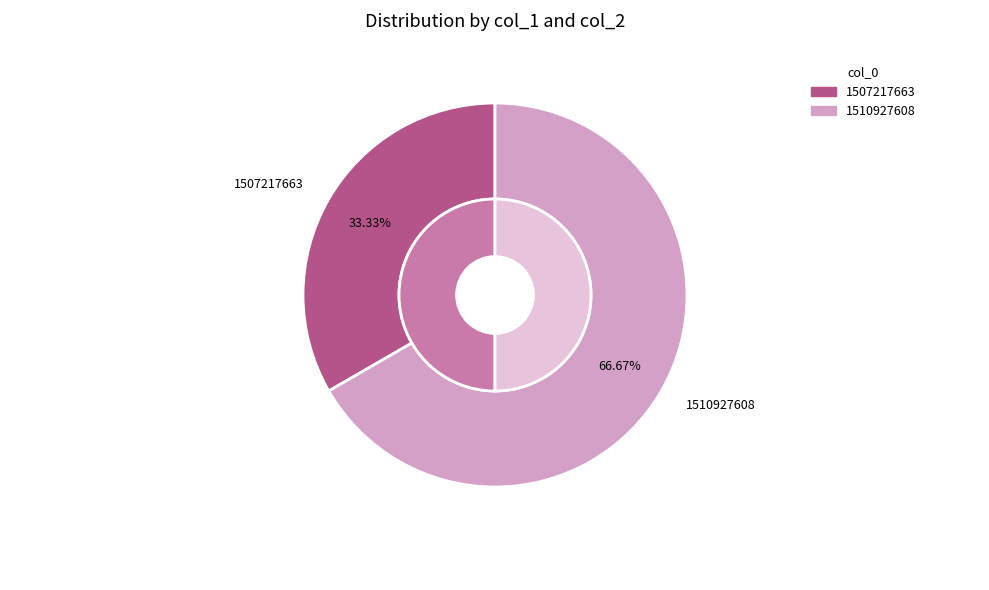

How many slices are in this pie chart?

2